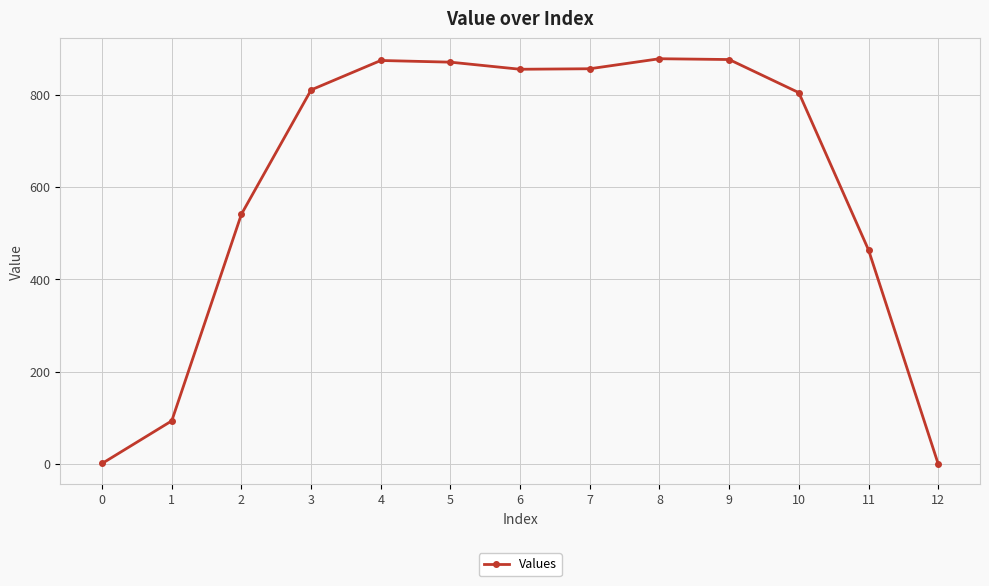

True or false: the data has more than 1 interior local peaks.

True